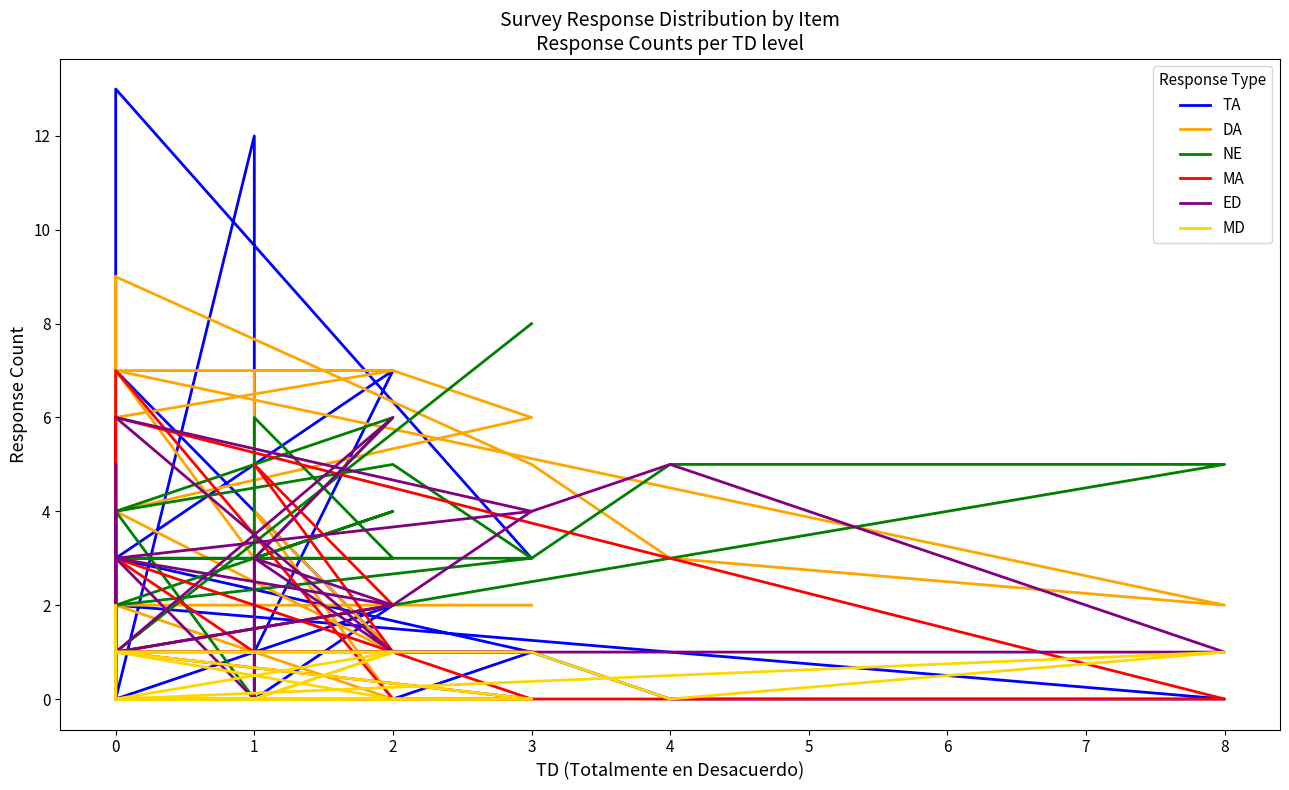

How many ED values are between 1 and 4?

18